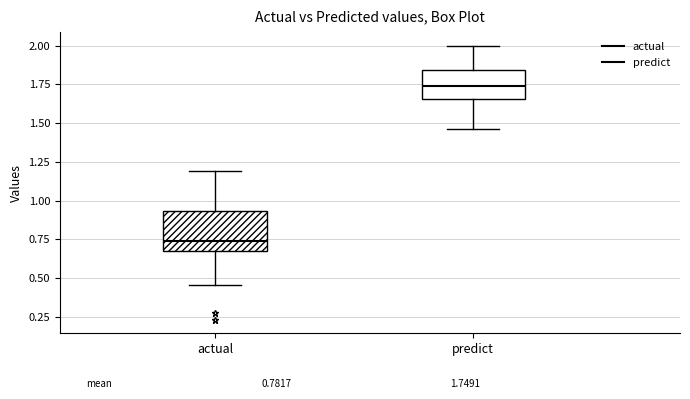

Comparing the boxes themselves (not the whiskers), which one is the tallest?

actual